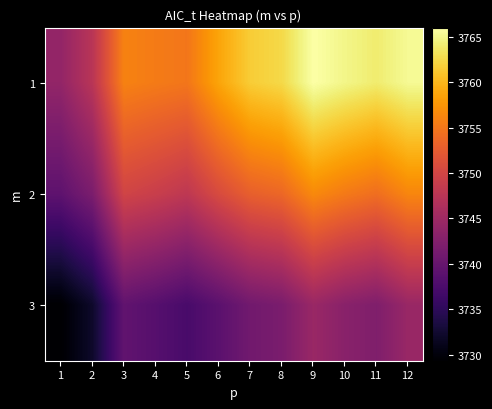

What is the difference between the highest and lowest values at 12?

20.8